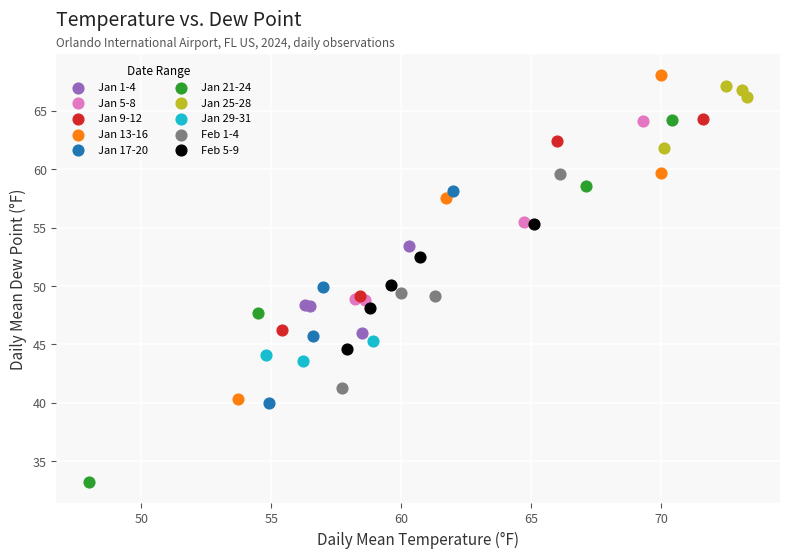

Which series has the widest spread of Y values?

Jan 21-24